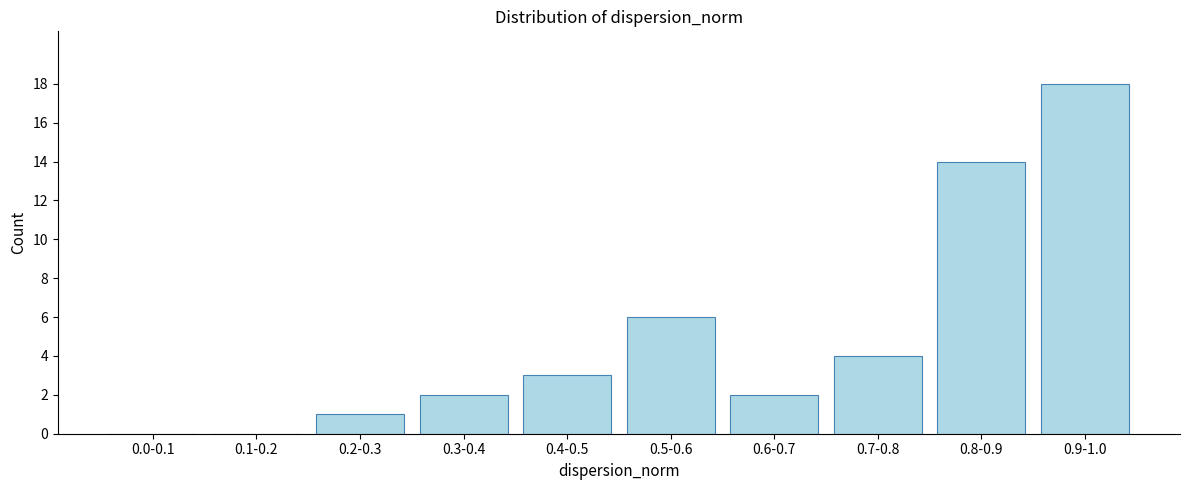

Reading left to right, what are all the values shown in this chart?

0.0-0.1=0	0.1-0.2=0	0.2-0.3=1	0.3-0.4=2	0.4-0.5=3	0.5-0.6=6	0.6-0.7=2	0.7-0.8=4	0.8-0.9=14	0.9-1.0=18